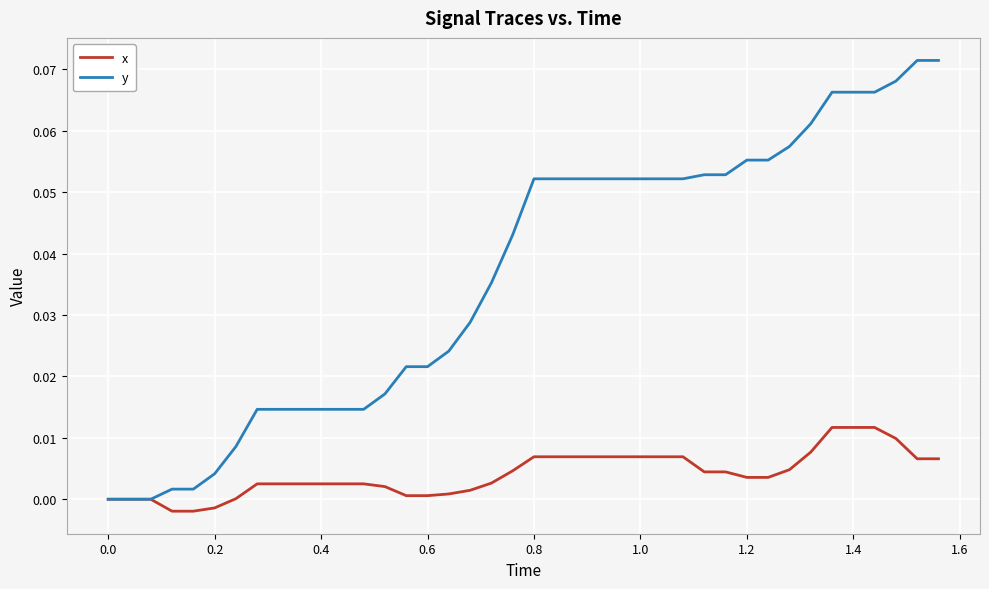

Rank the series by their maximum value, from lowest to highest.

x, y